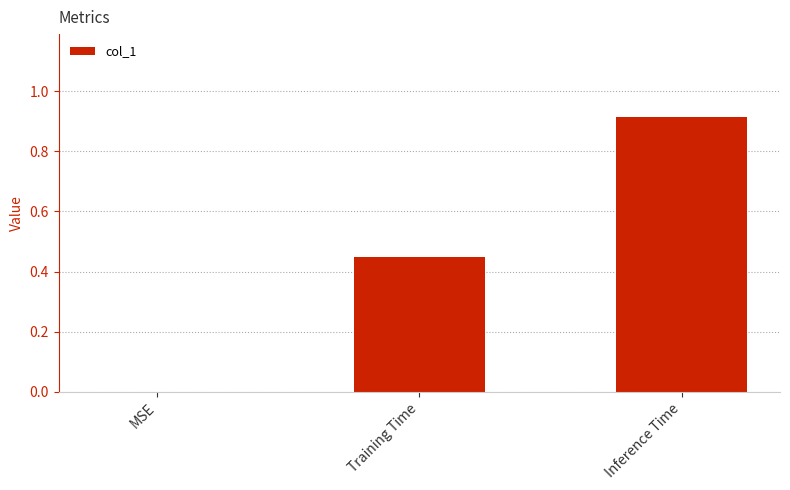

True or false: the data shows 0.2 at Inference Time.

False